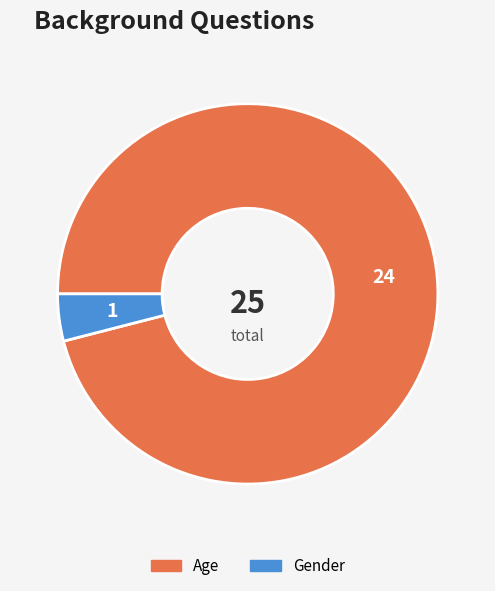

Does Age represent more than half of the total?

Yes